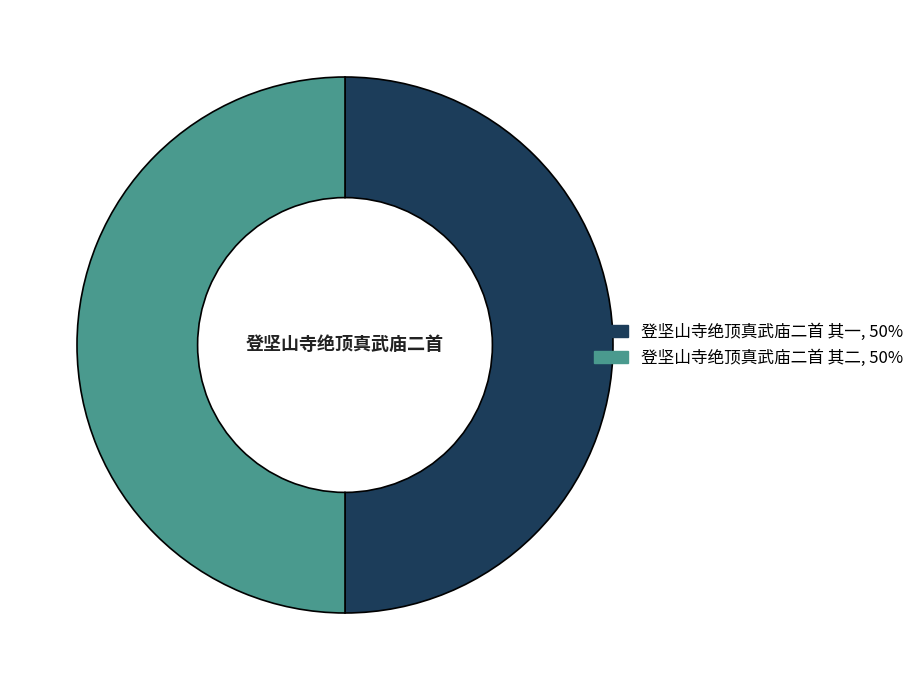

Is it true that 登坚山寺绝顶真武庙二首 其一 is 64% of the pie?

False